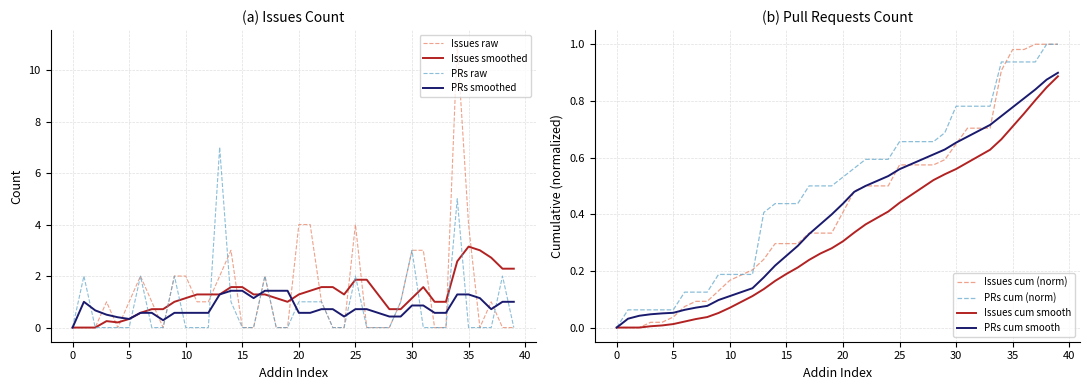

What is the difference between the second highest and second lowest values in the Pull requests count series?

5